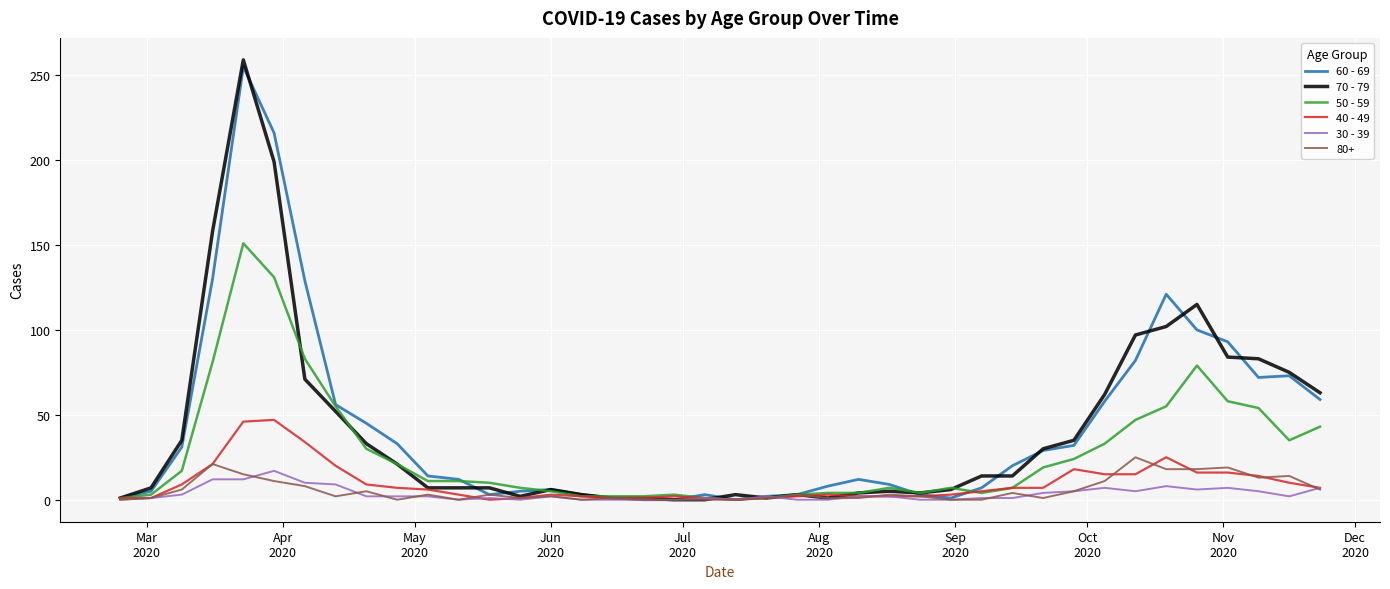

What is the maximum value shown in the chart?

259